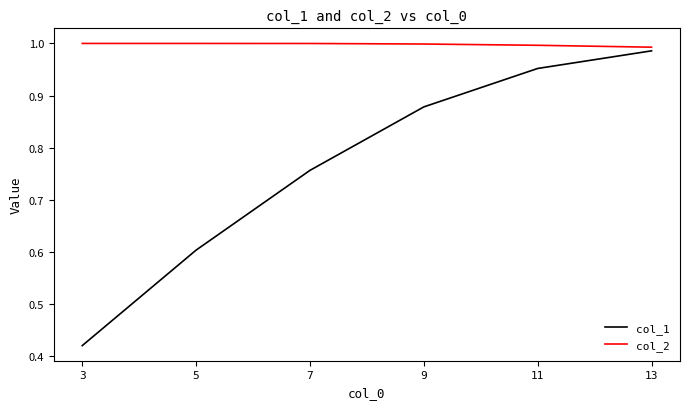

Which series has the largest total across all categories?

col_2